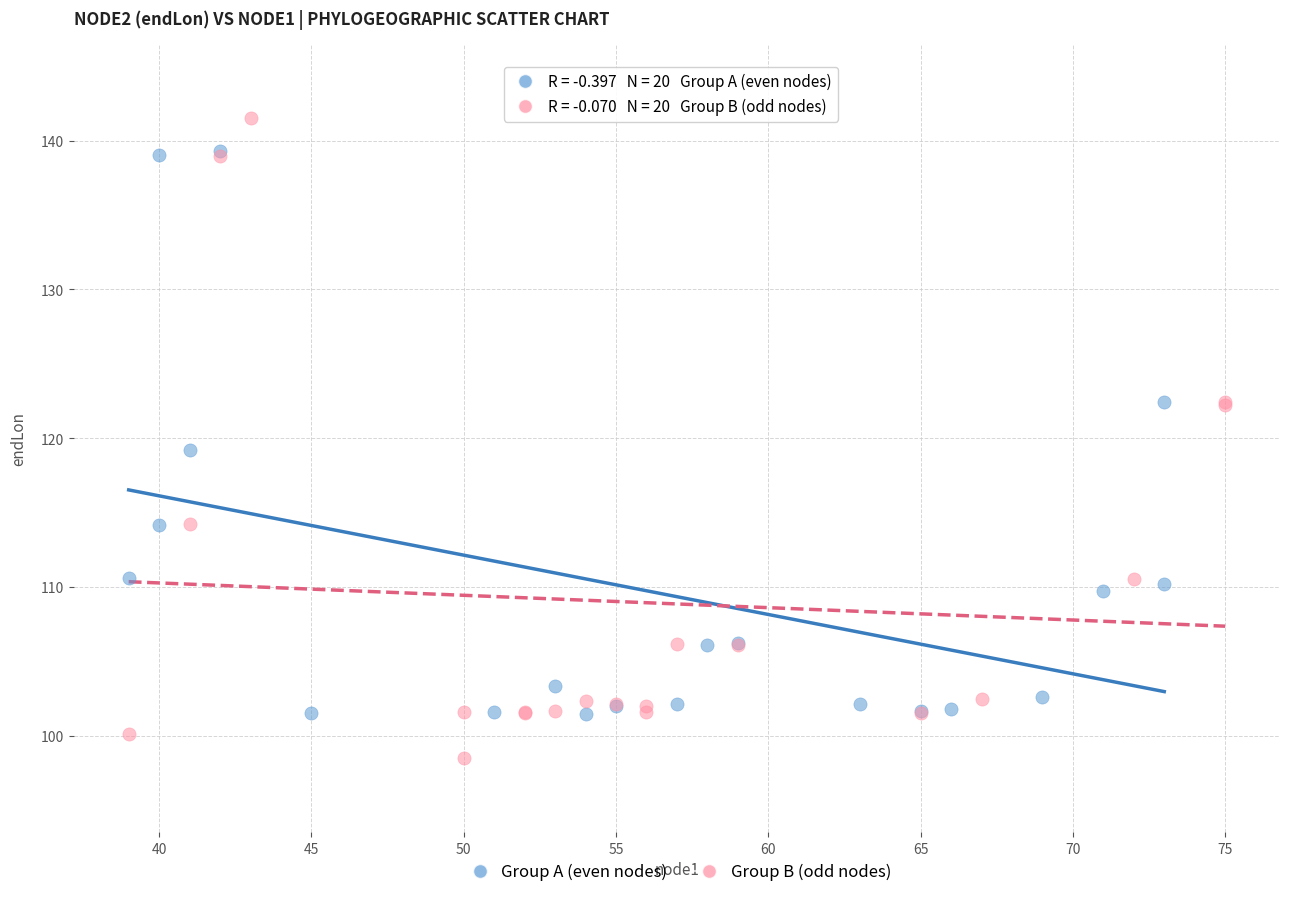

Which series reaches the maximum Y coordinate?

Group B (odd nodes)